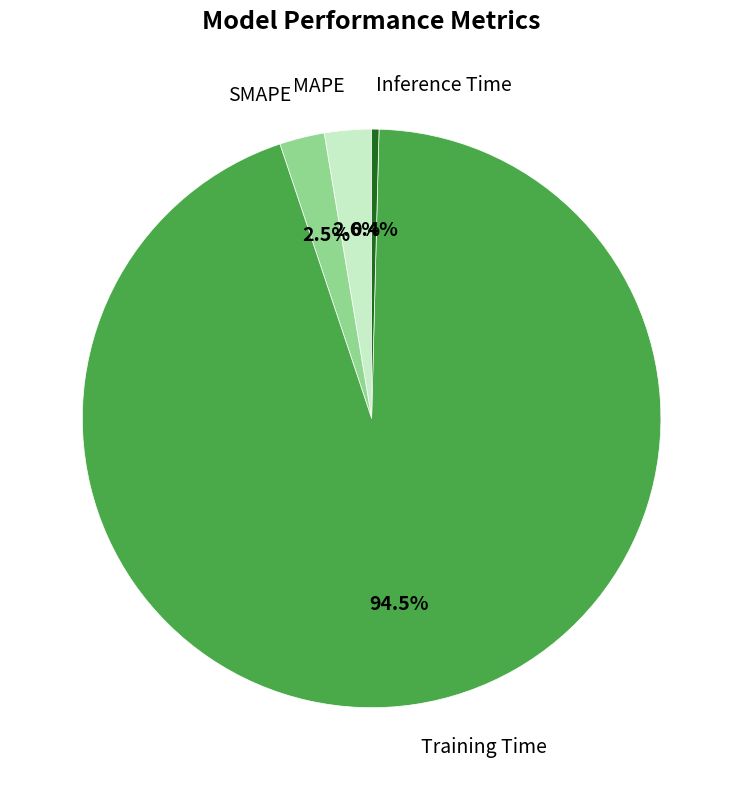

Does any single category account for the majority?

Yes